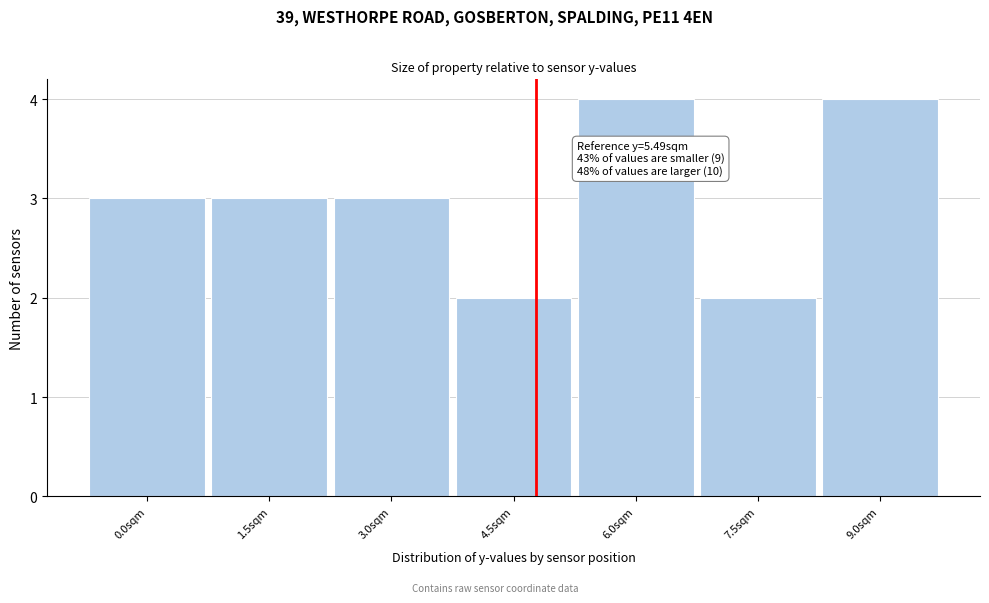

Reading right to left, extract all data points from this chart.

4	2	4	2	3	3	3